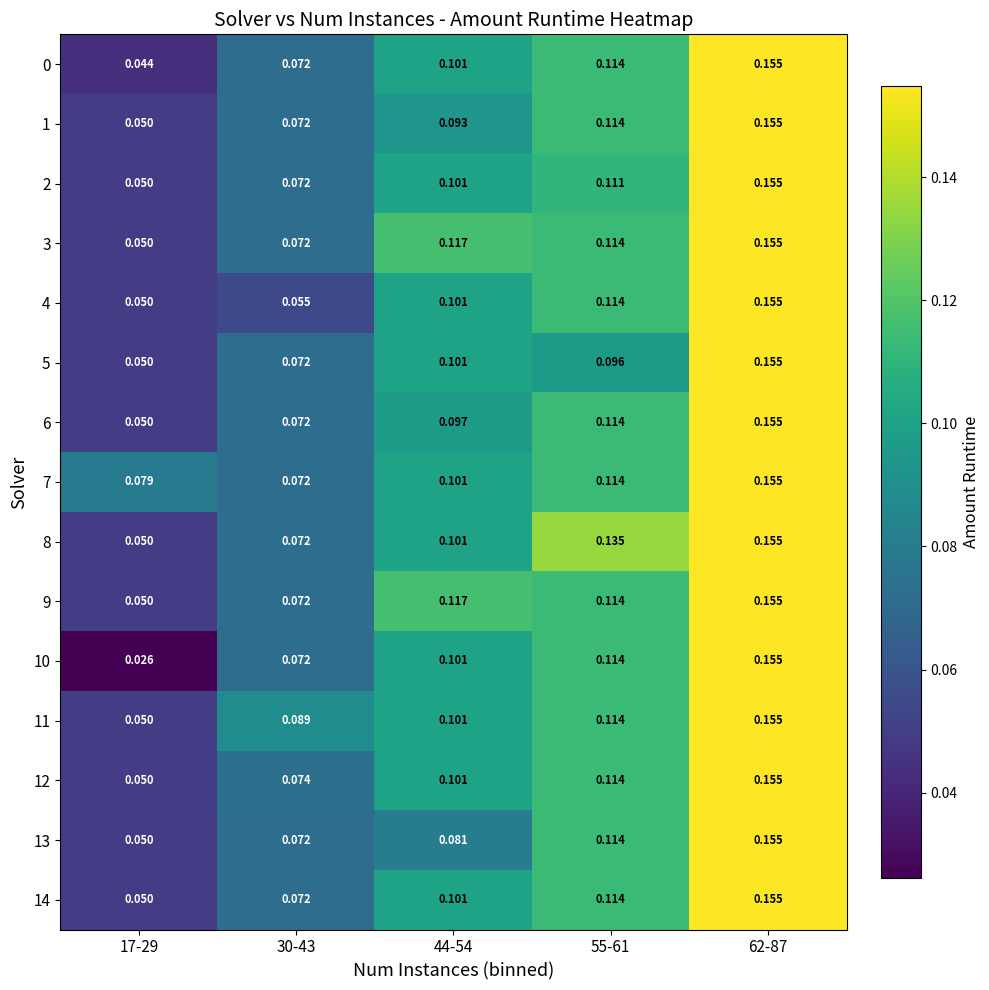

How many data points does each series have?

5